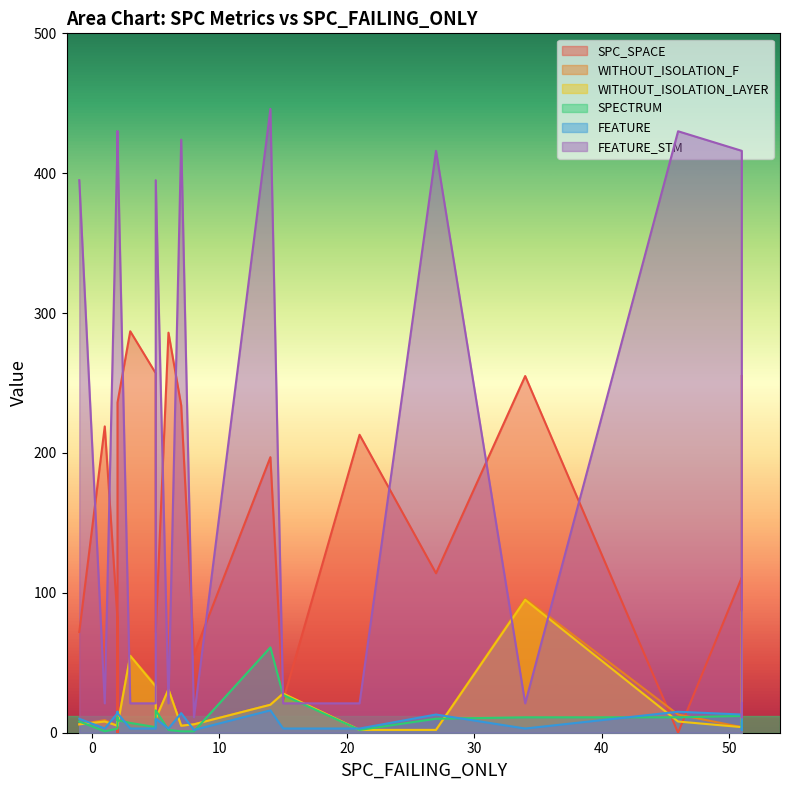

True or false: SPC_SPACE and WITHOUT_ISOLATION_F intersect in this chart.

True